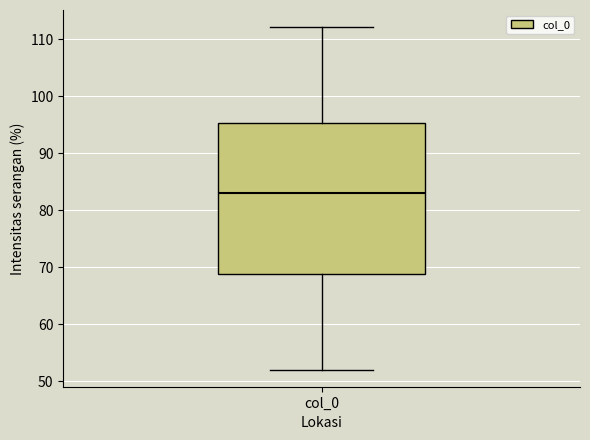

Transcribe this box plot: give where the median line is, the range the box spans, and where the two whiskers end, as read against the y-axis. The values are not printed on the chart, so give them approximately, as read against the axis.

median 83, box 69 to 95, whiskers 52 to 112